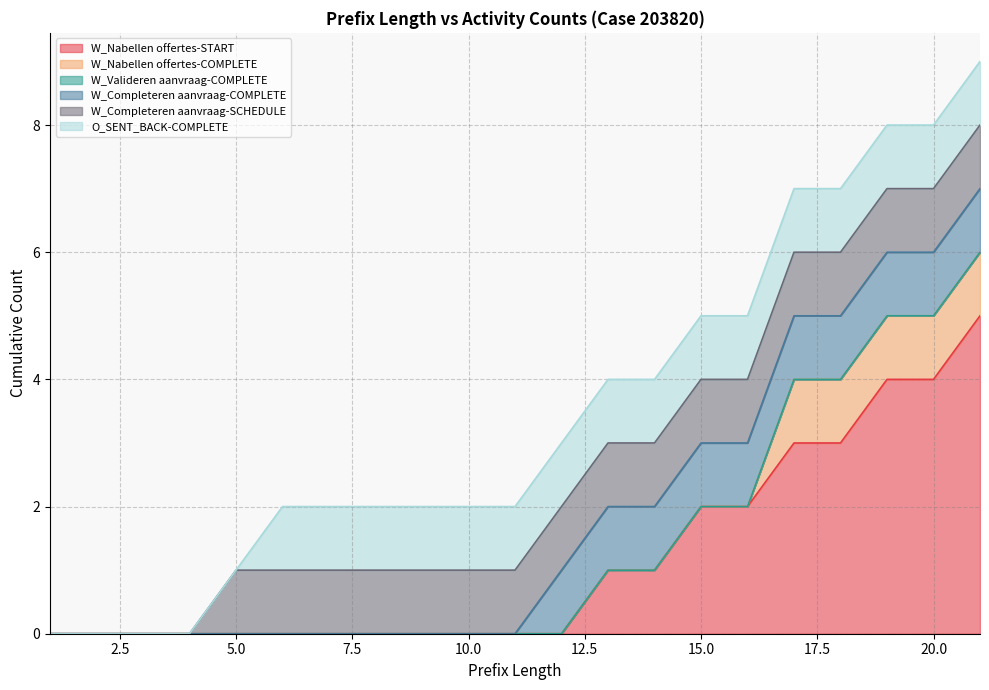

True or false: O_SENT_BACK-COMPLETE has more than 1 interior local peaks.

False